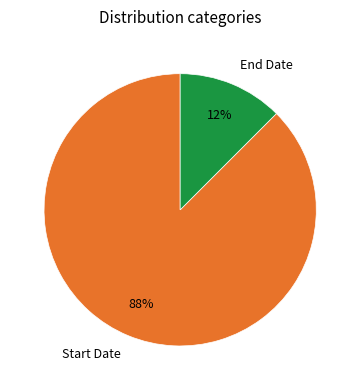

Is there a majority slice in this chart?

Yes